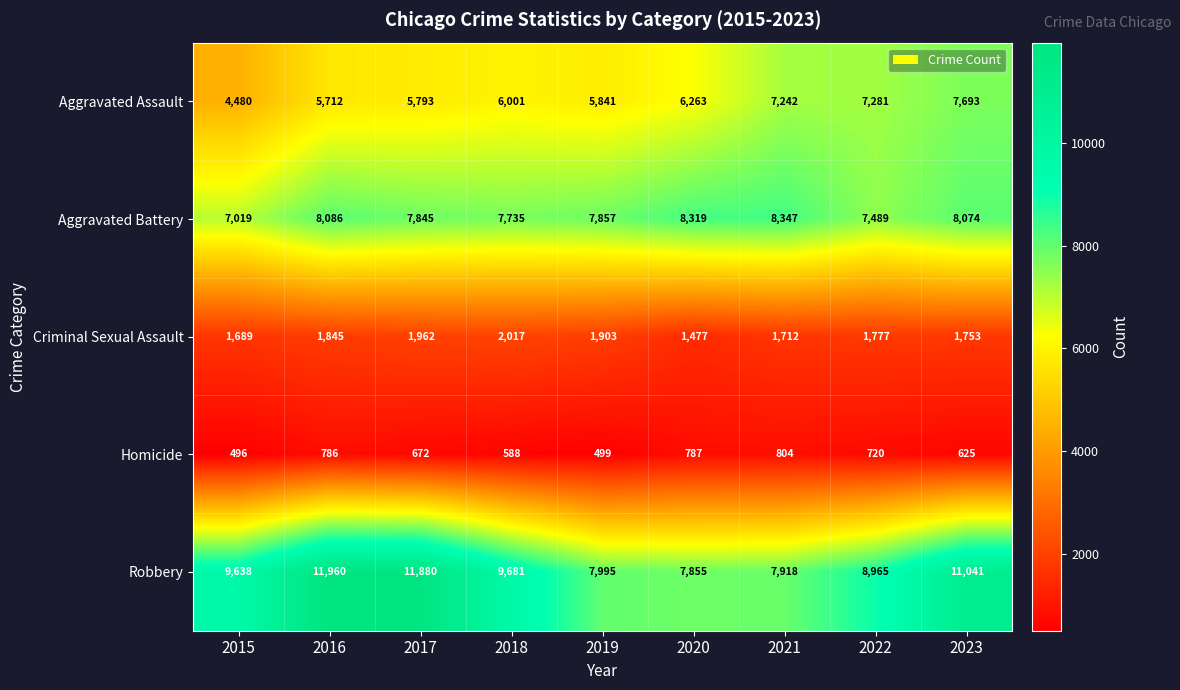

The value of Robbery at 2019 is 14376. True or false?

False